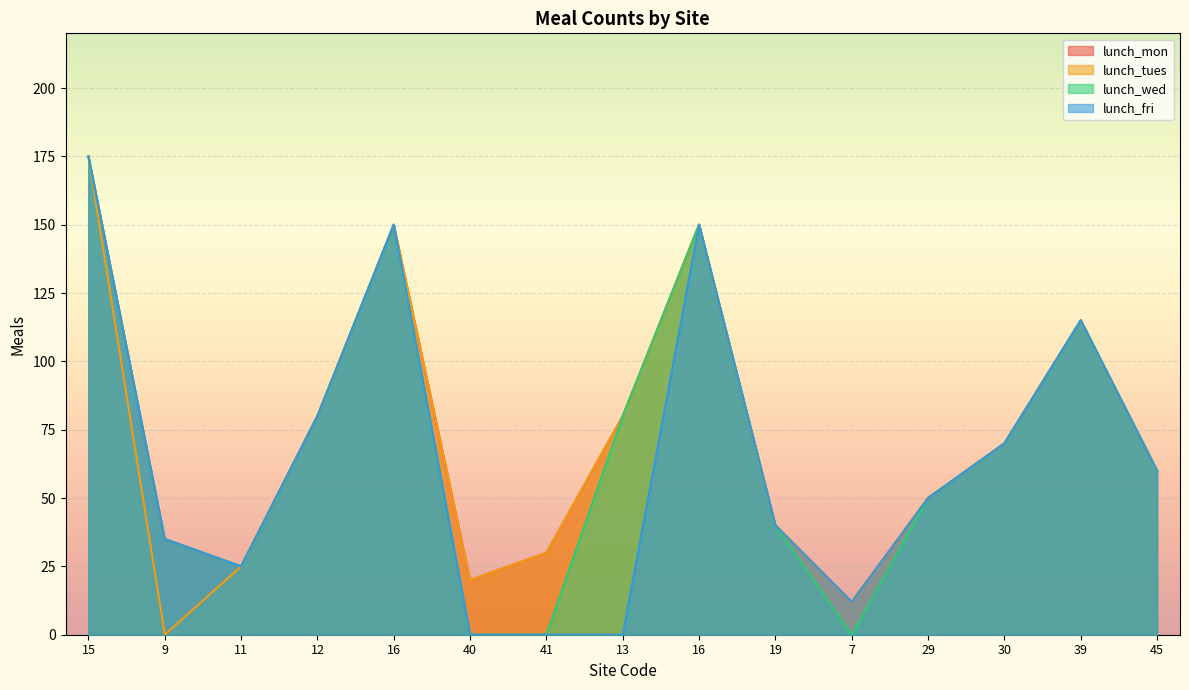

At which category does lunch_fri reach its first local valley?

11